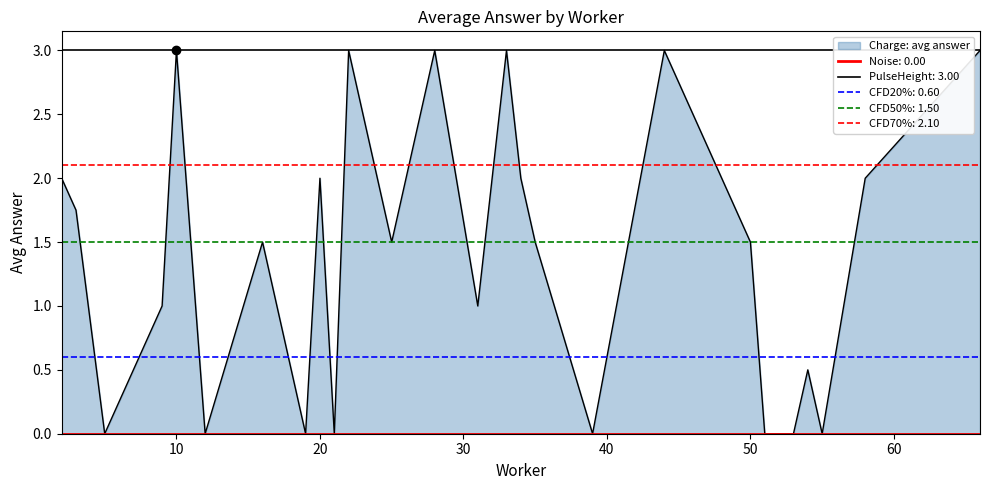

Is it true that the value at 12 is 3.1?

False